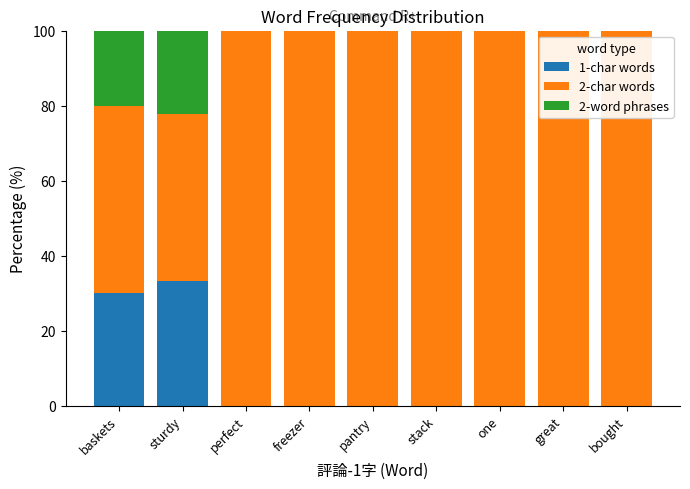

How many series are shown in this chart?

3